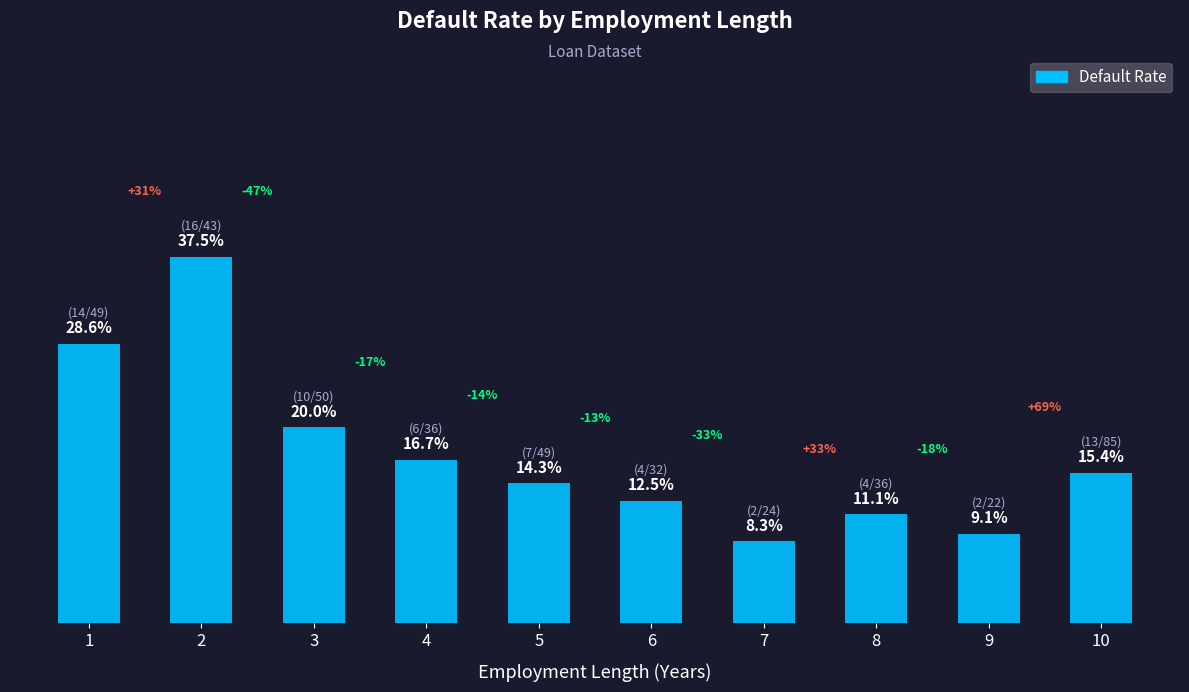

What is the value of the 8th bar from the left?

0.1